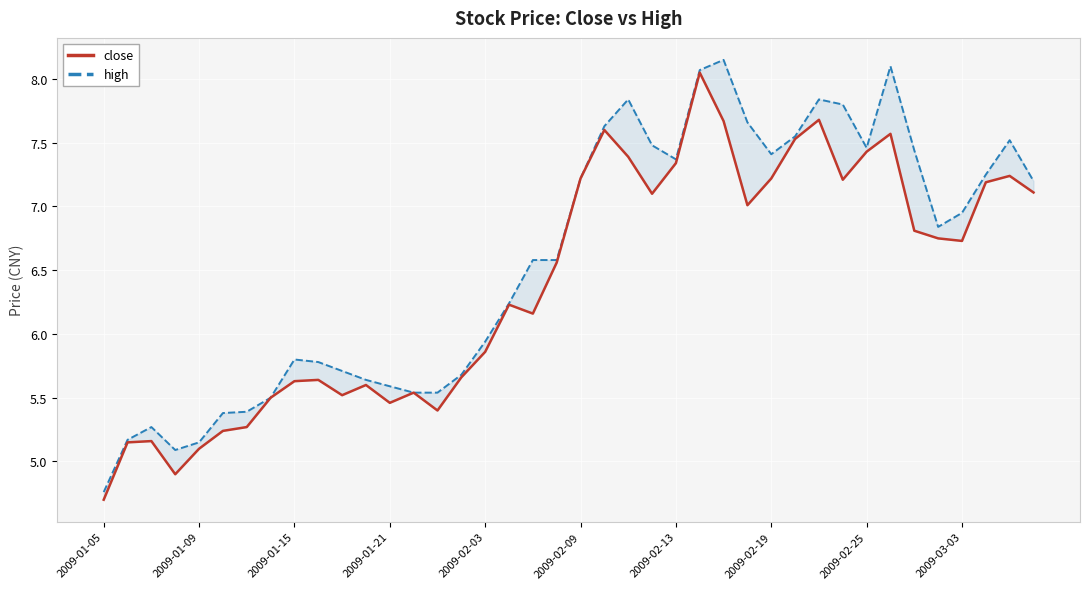

Between 2009-03-03 and 28, which series saw the biggest shift?

high